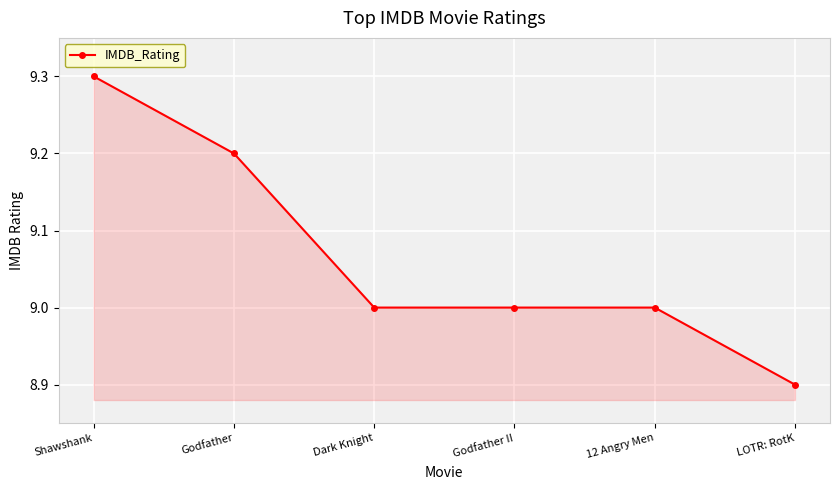

What is the label of the 3rd point from the right?

Godfather II